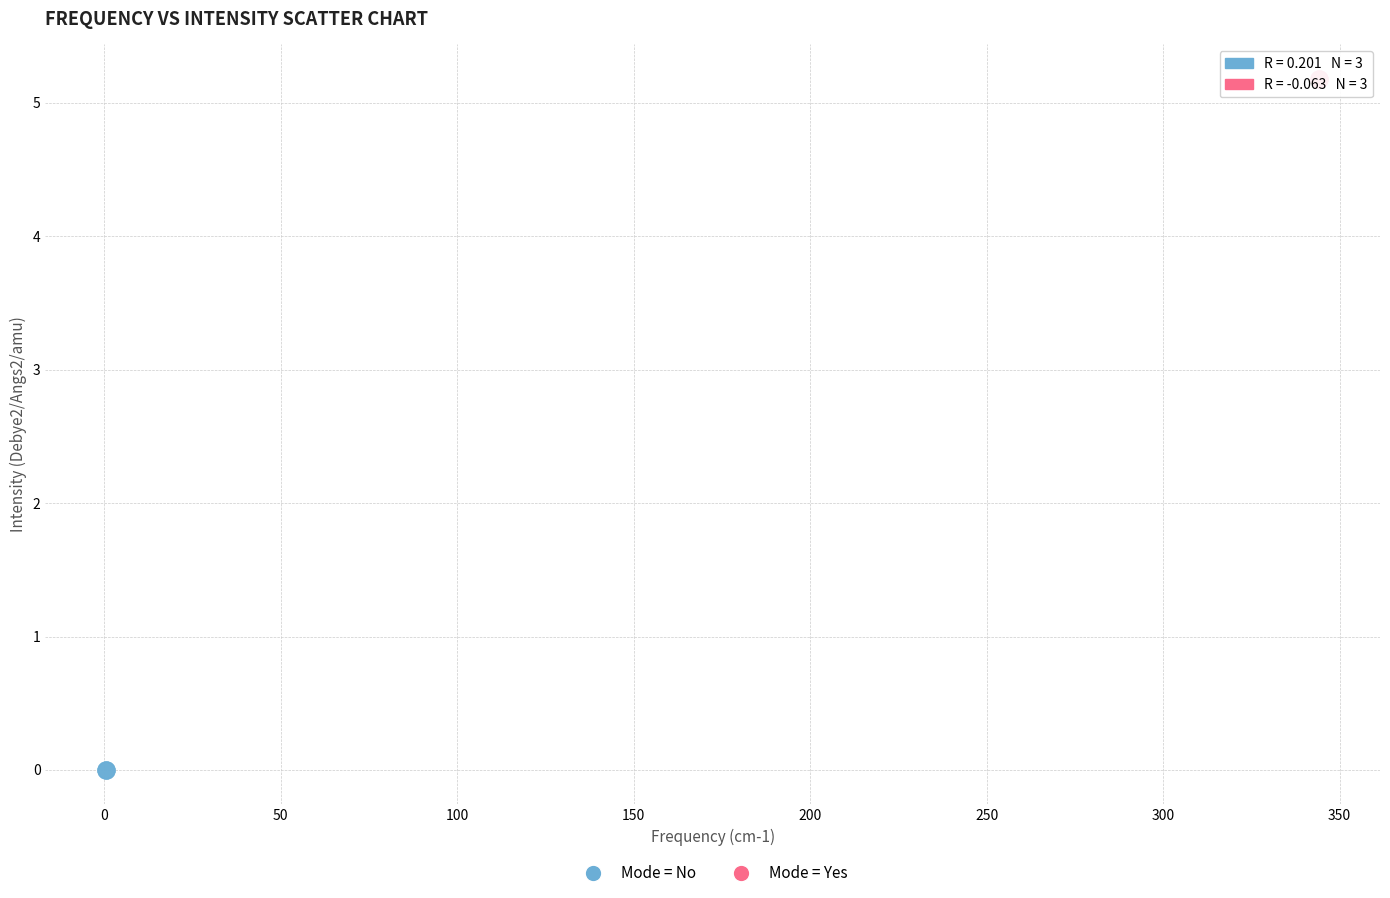

Which series contains the highest Y value?

Mode = Yes